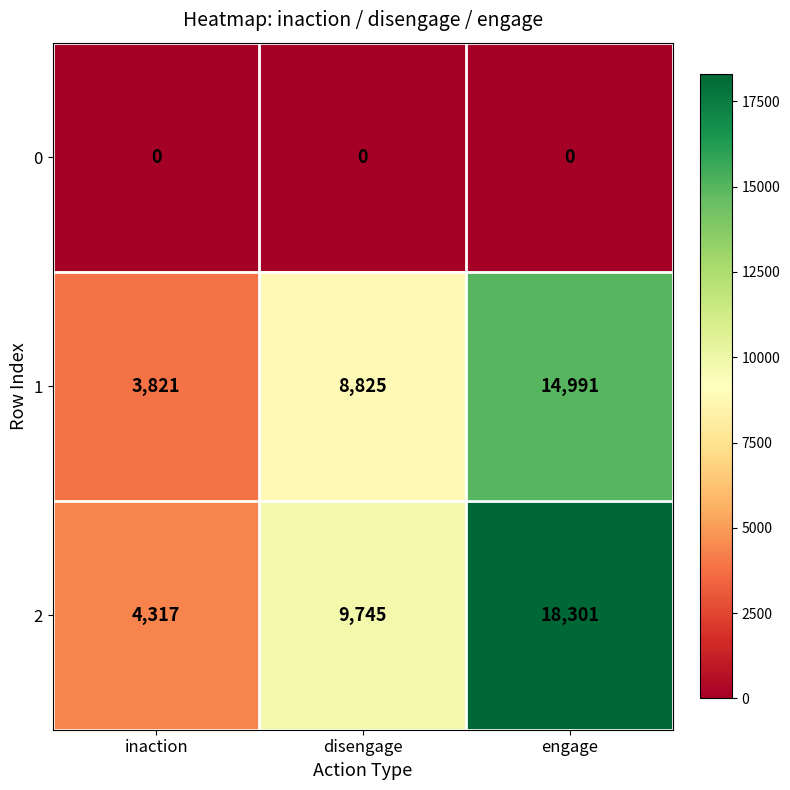

How many data points in 1 are less than 8825?

1